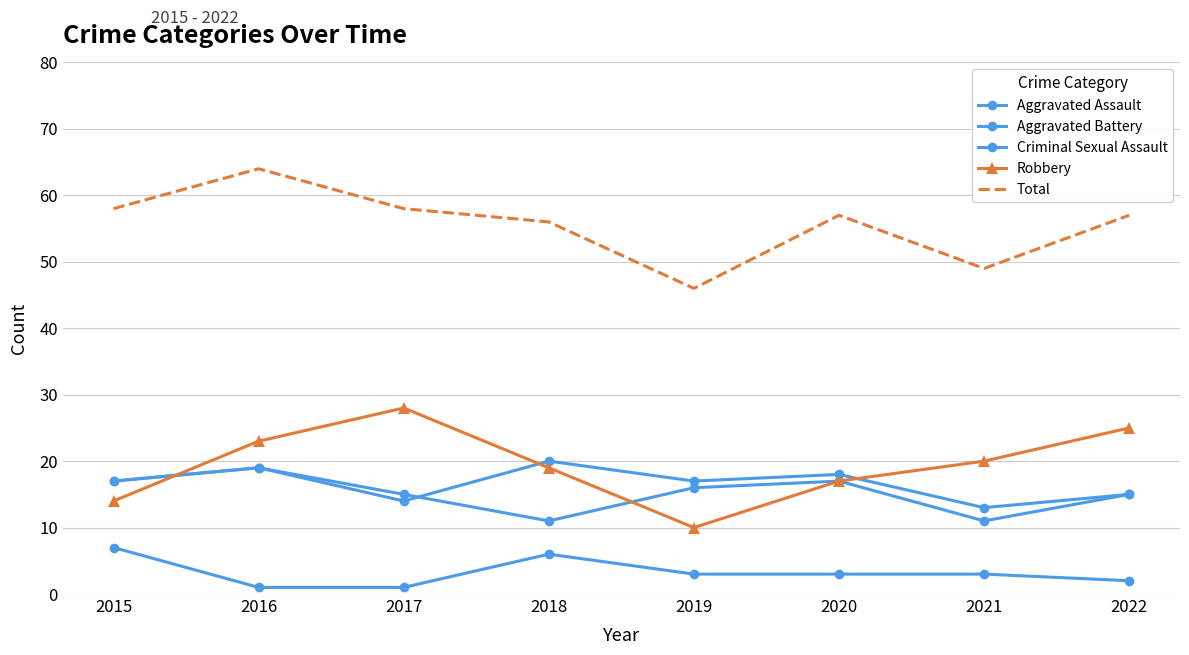

At which label does Aggravated Battery first exceed 16?

2015